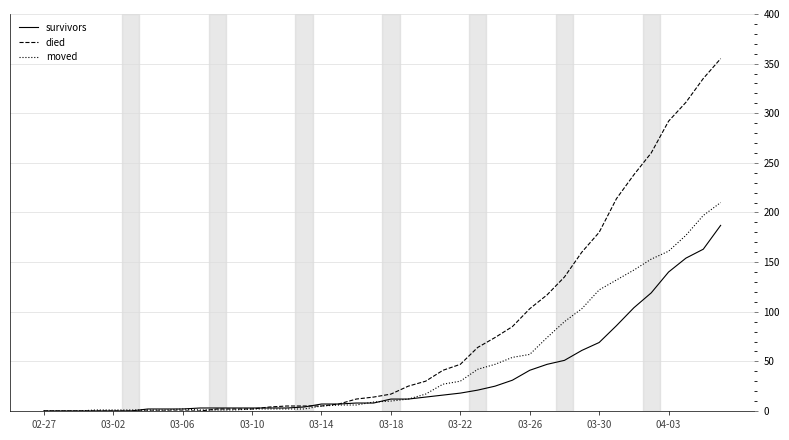

What are all the series names shown in the legend?

survivors, died, moved